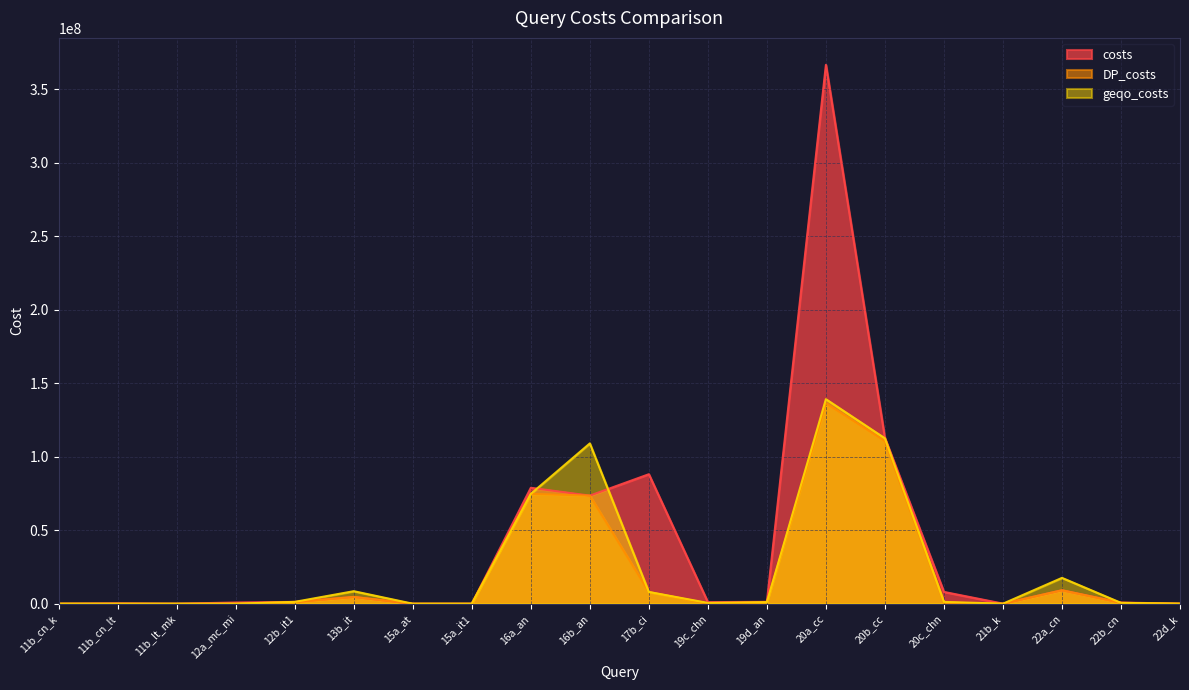

In DP_costs, how many points are lower than both neighbors (excluding endpoints)?

4